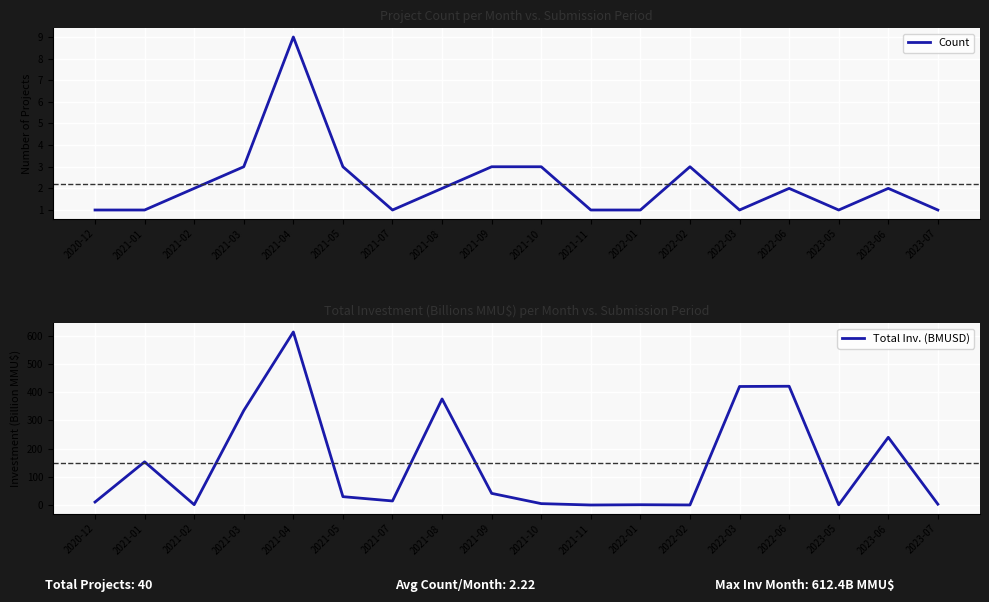

Rank the series at 2021-08 from lowest to highest value.

Count, Total Inv. (BMUSD)